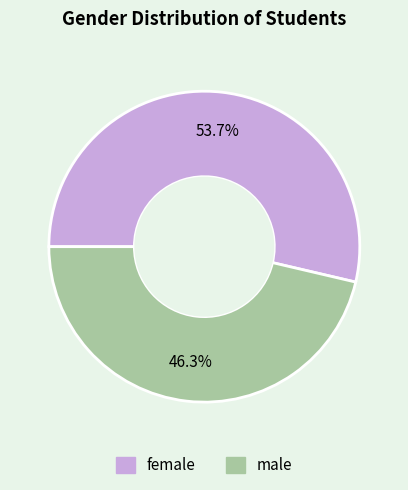

To the nearest percent, what is the combined percentage of male and female?

100%